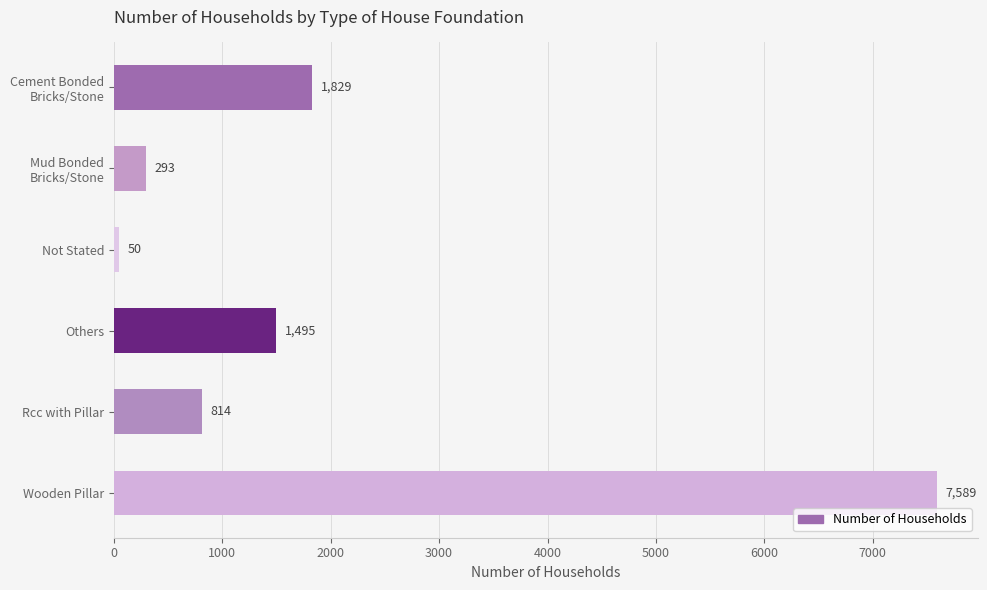

True or false: the data shows 788 at Others.

False